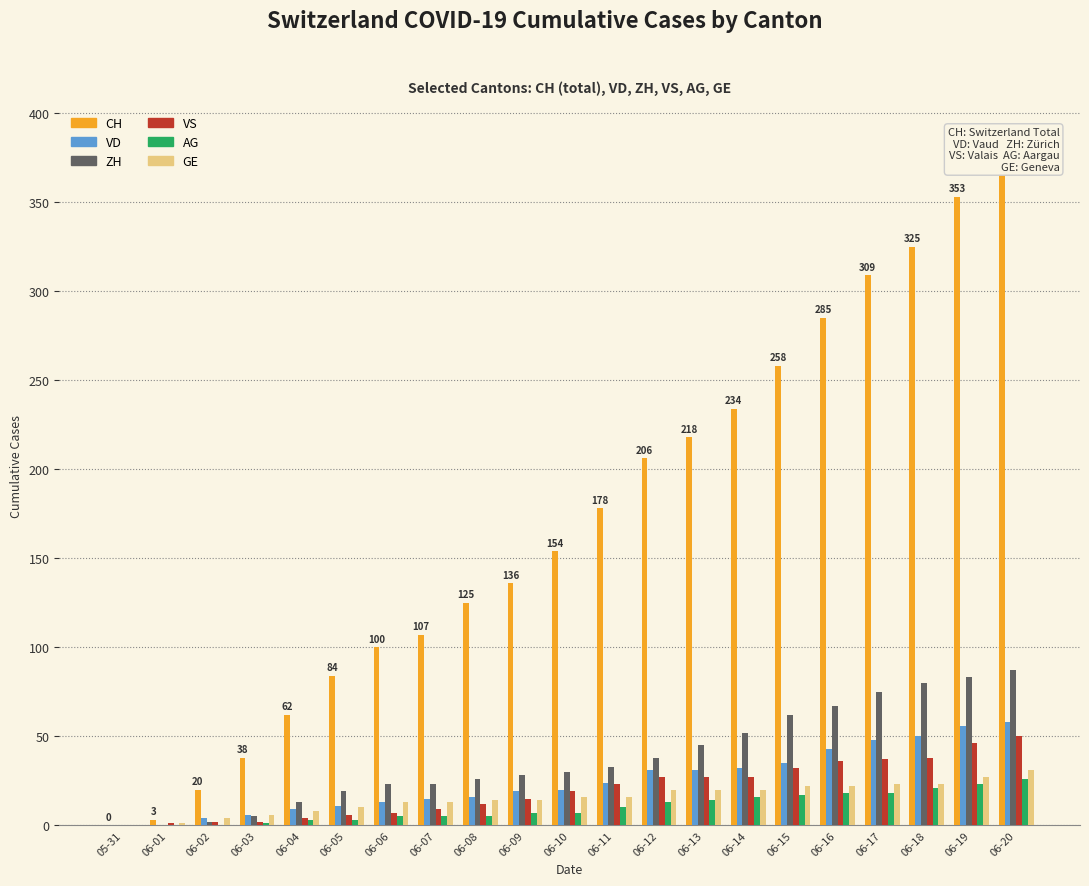

What is the sum of the AG values at 06-20 and 06-16?

44